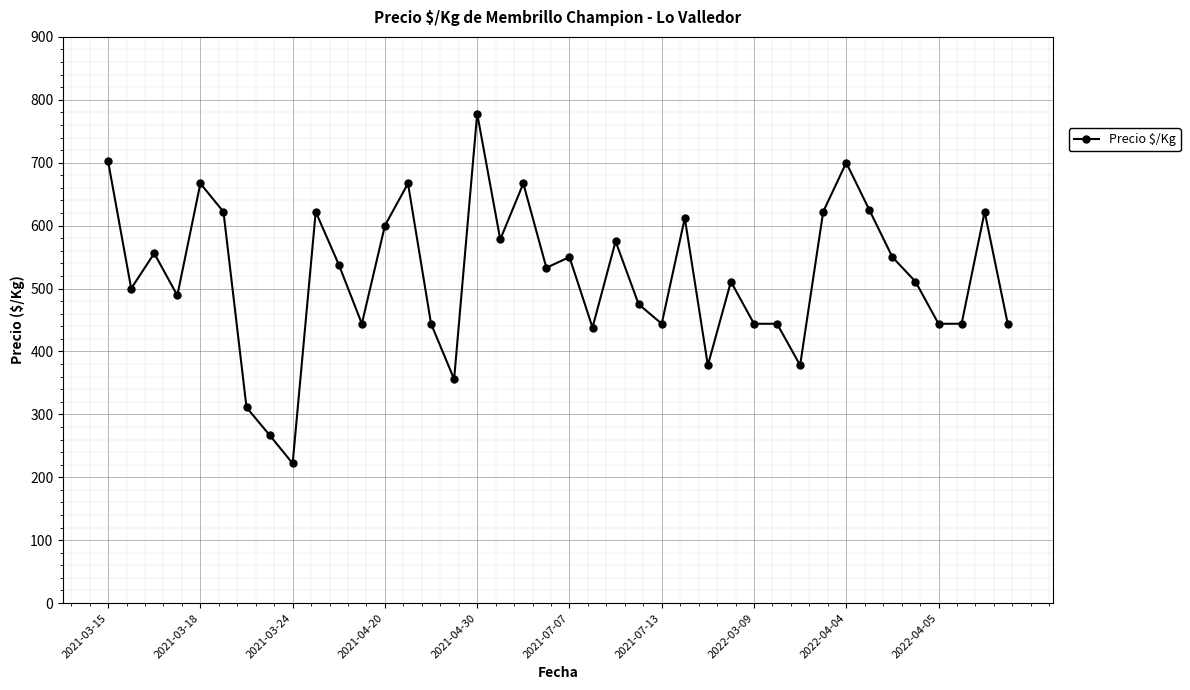

What is the minimum value shown in the chart?

222